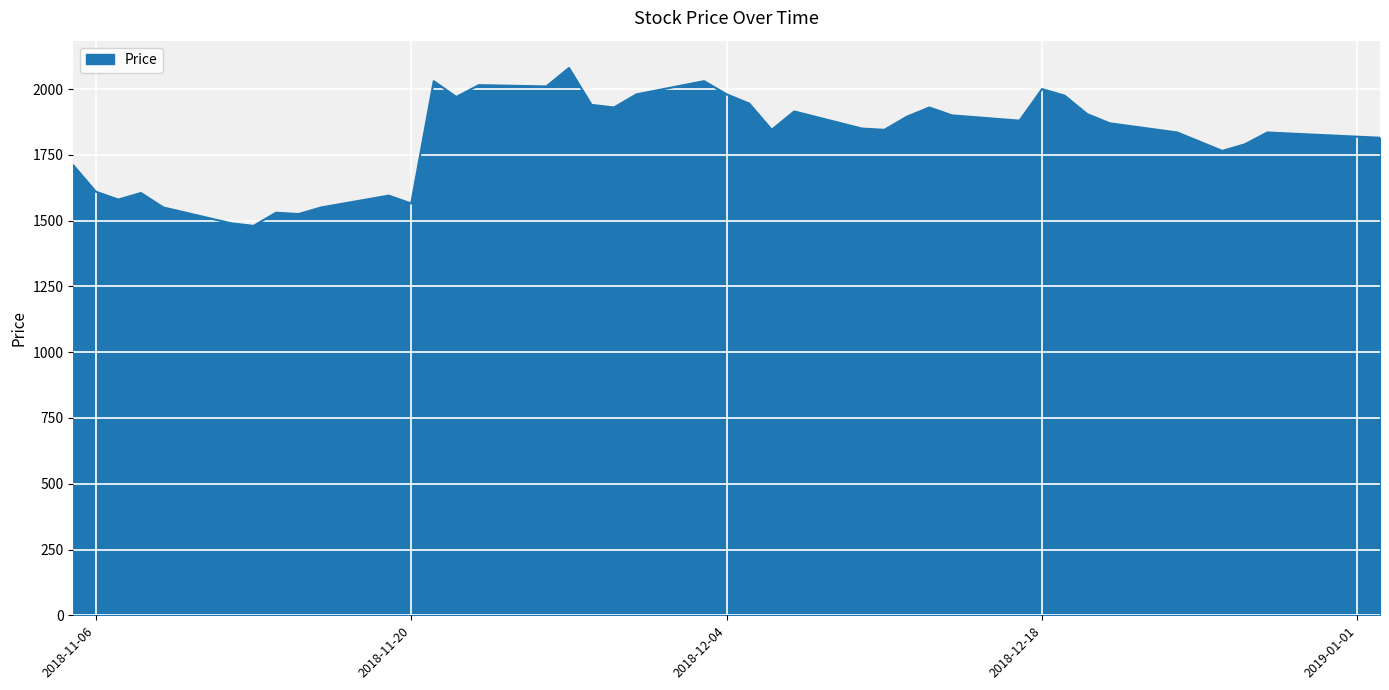

What is the smallest value displayed?

1480